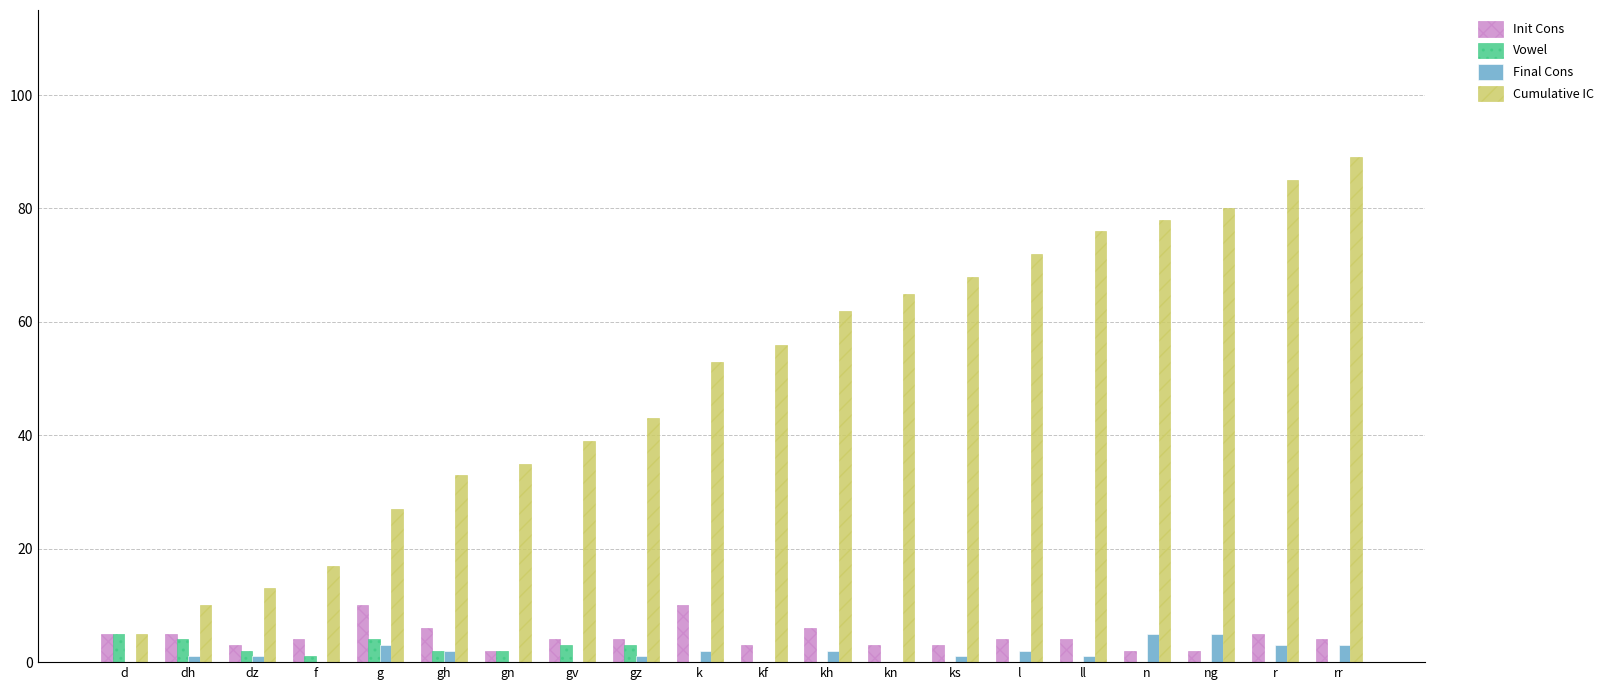

Count the number of categories in the chart.

20